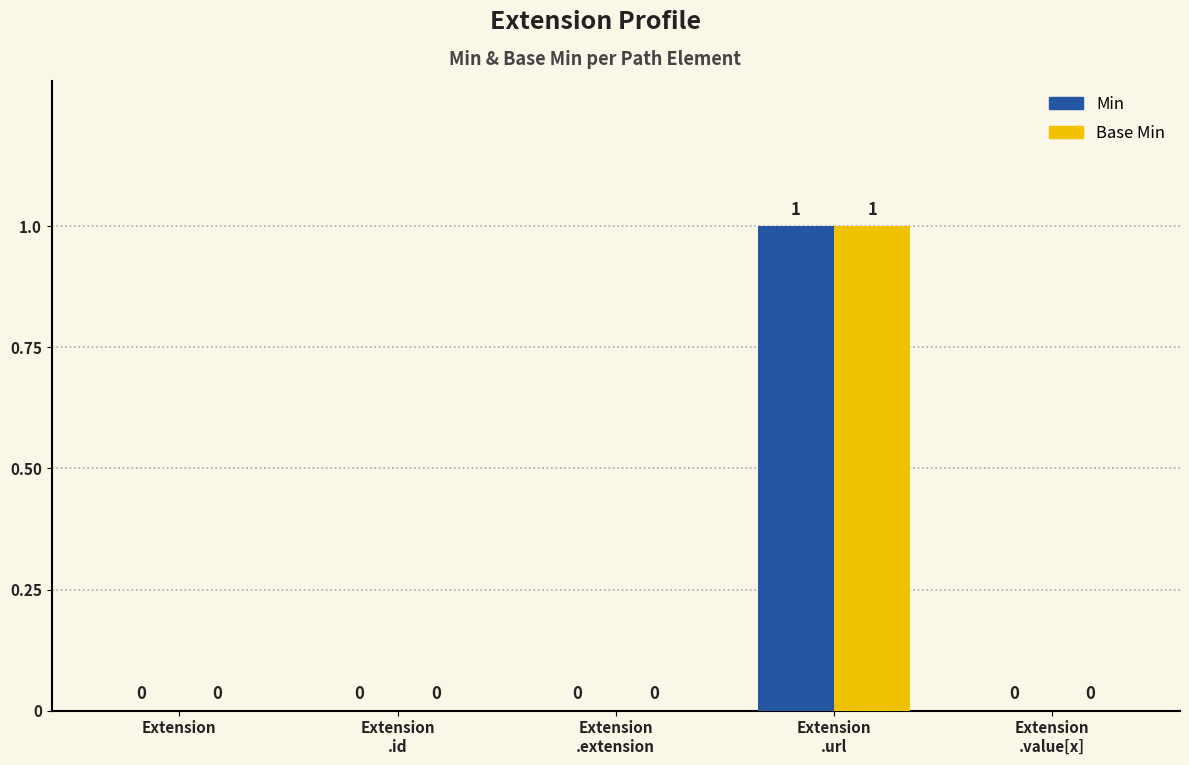

How many positive values does the Min series have?

1